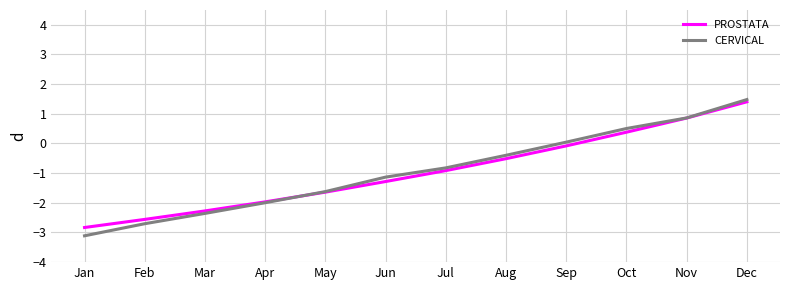

The CERVICAL series shows 0.0 at Sep. True or false?

True